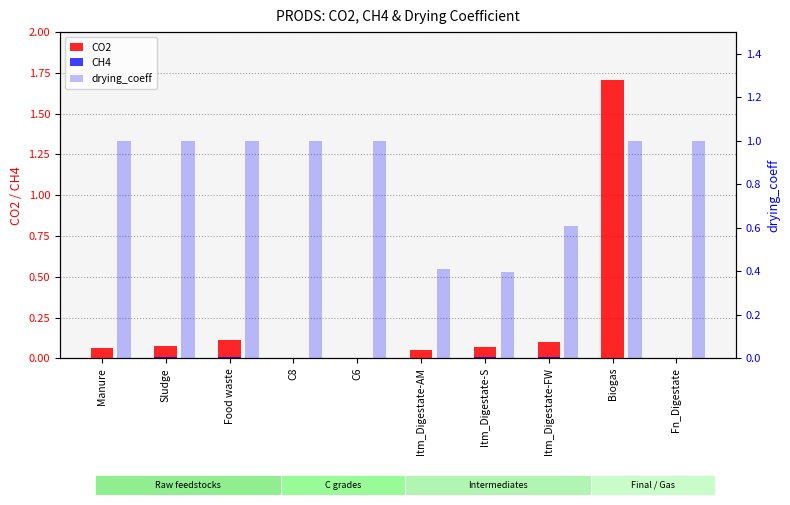

How many positive values does the CO2 series have?

7